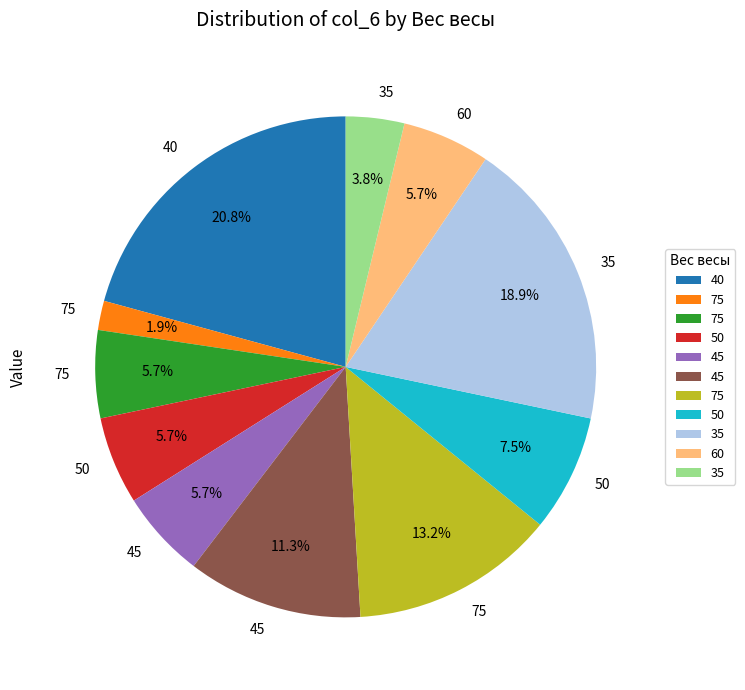

How many slices are in this pie chart?

11